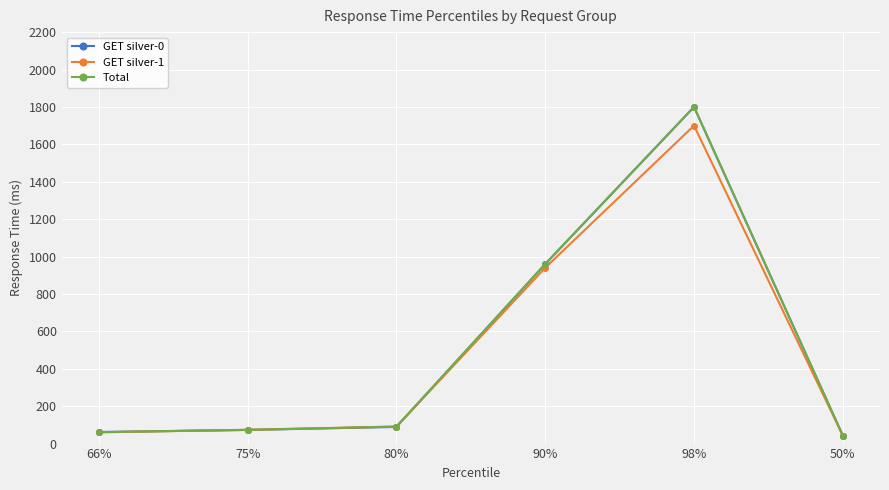

What is the label of the 4th point from the right?

80%